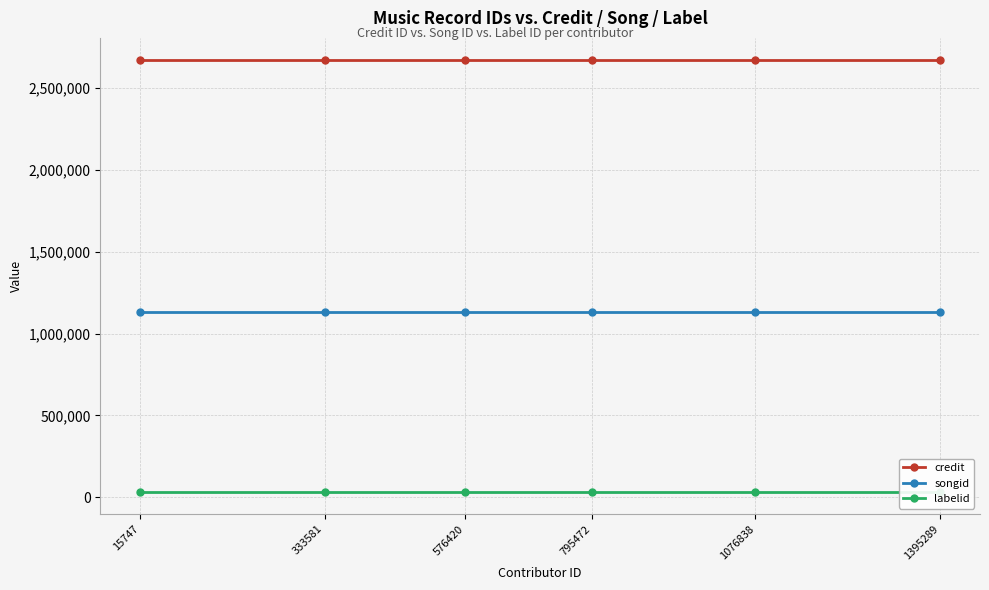

Between 1395289 and 576420, which is larger?

1395289